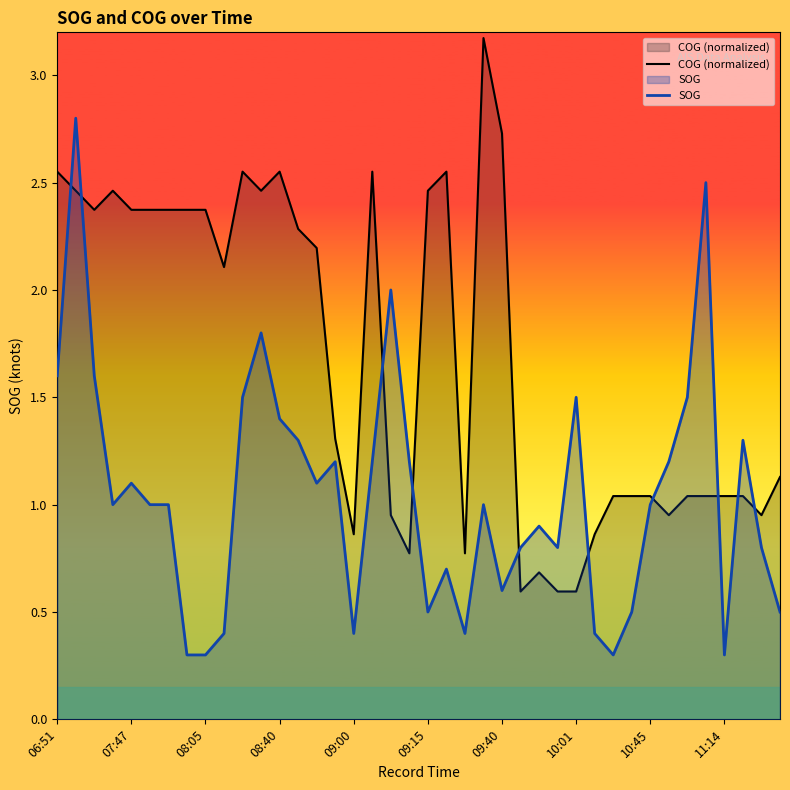

At which label does SOG first exceed 1?

06:51